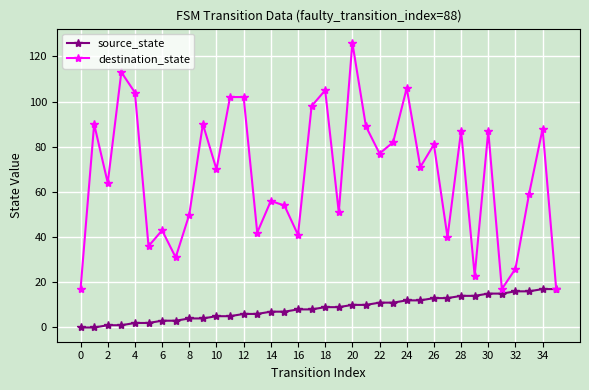

What is the maximum value for source_state?

17